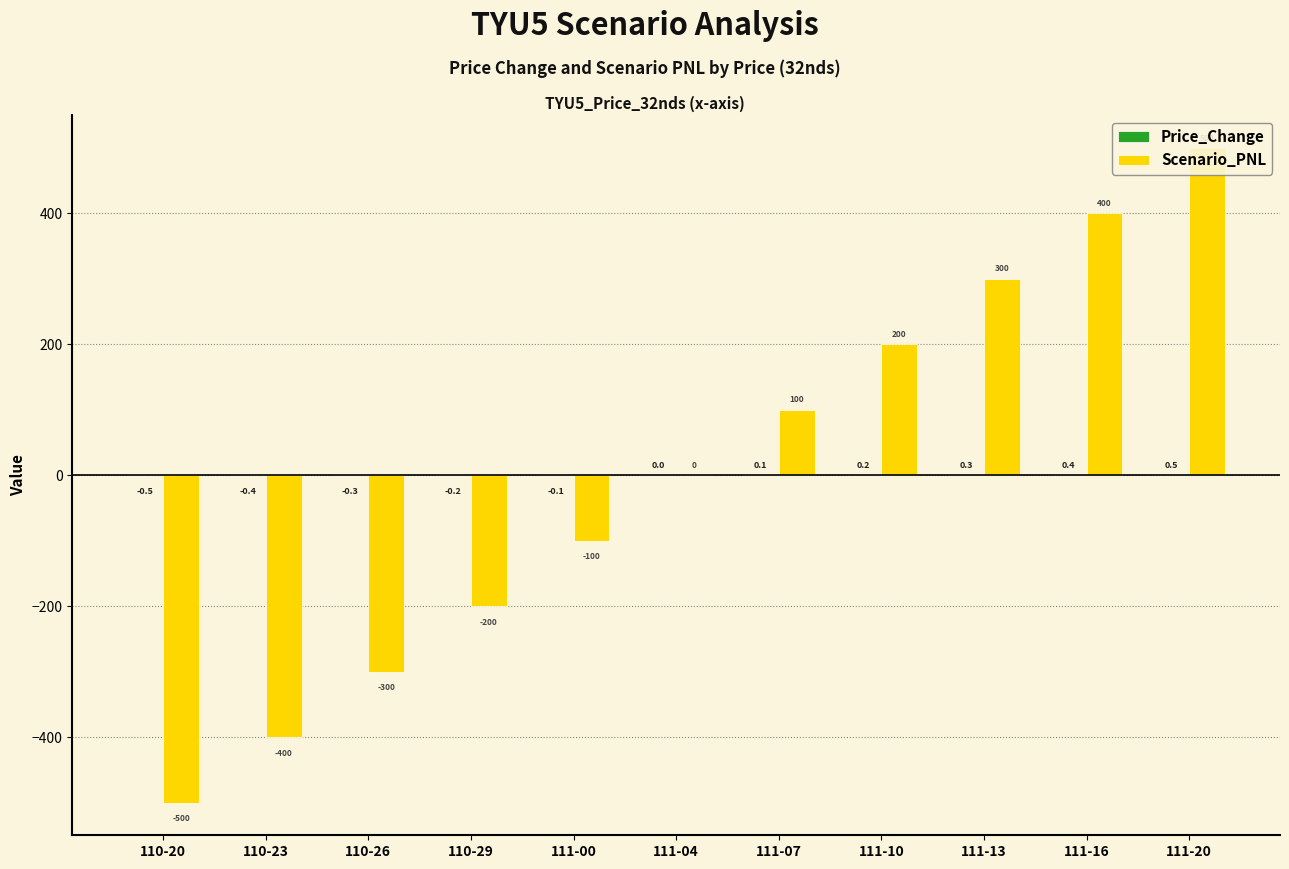

Is the value of Price_Change at 111-07 greater than the value of Scenario_PNL at 111-10?

No